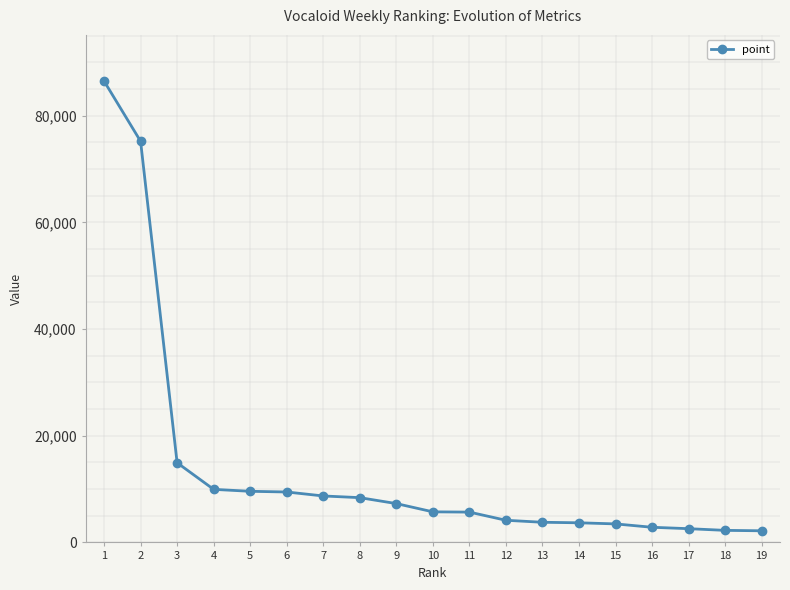

What is the minimum value shown in the chart?

2179